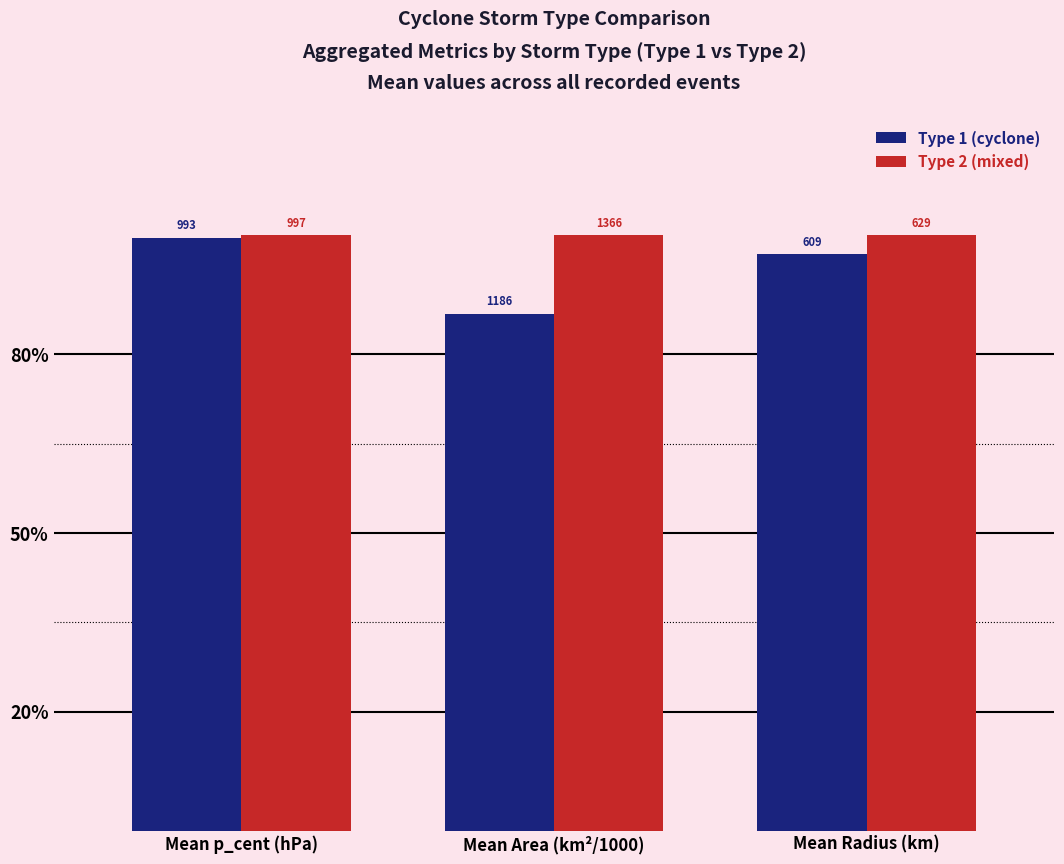

What is the approximate value of Type 1 (cyclone) at Mean Radius (km)?

96.8